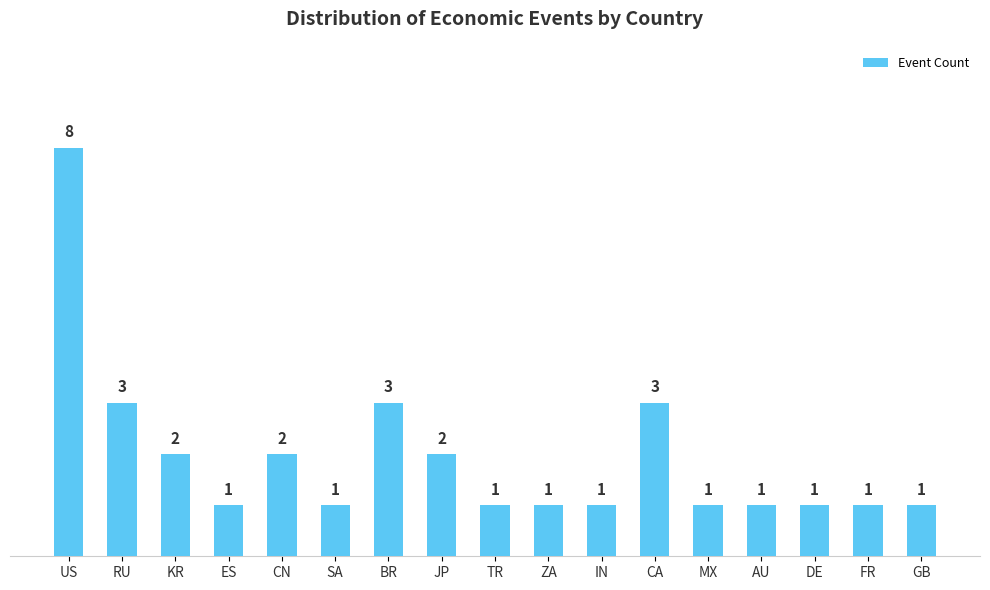

Reading right to left, list all the values displayed in this chart.

1	1	1	1	1	3	1	1	1	2	3	1	2	1	2	3	8